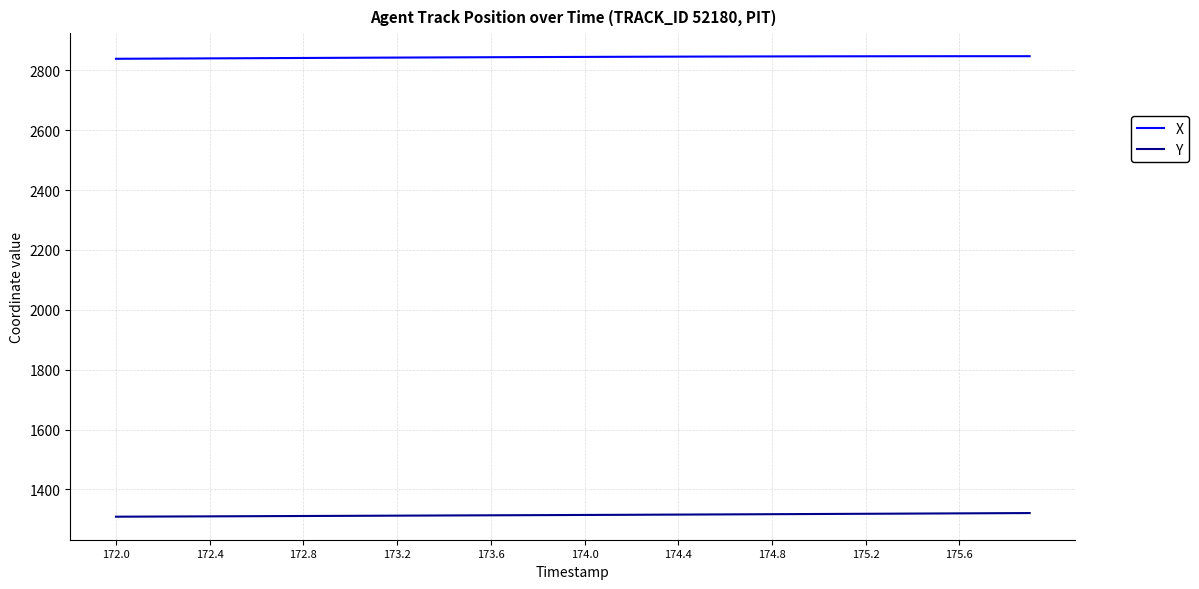

Rank the series by their average value, from lowest to highest.

Y, X